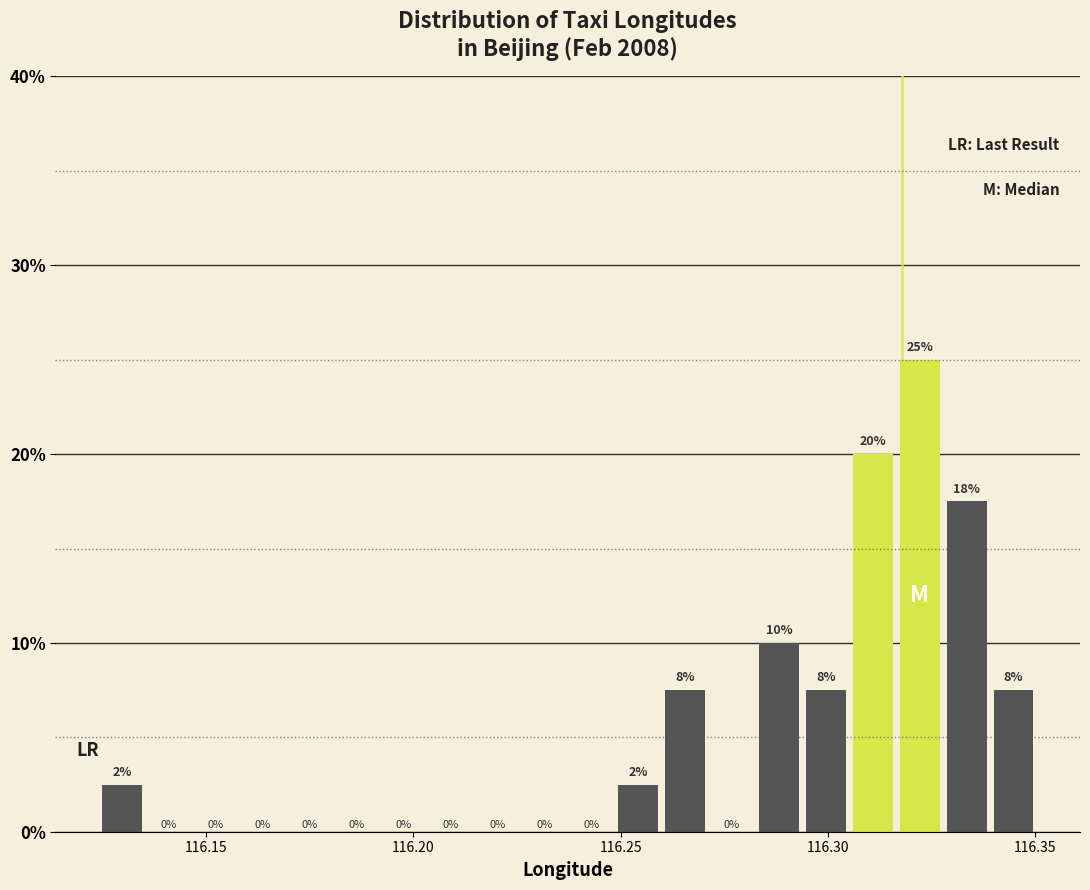

Read against the x-axis, roughly where is the centre of the tallest bar?

116.320